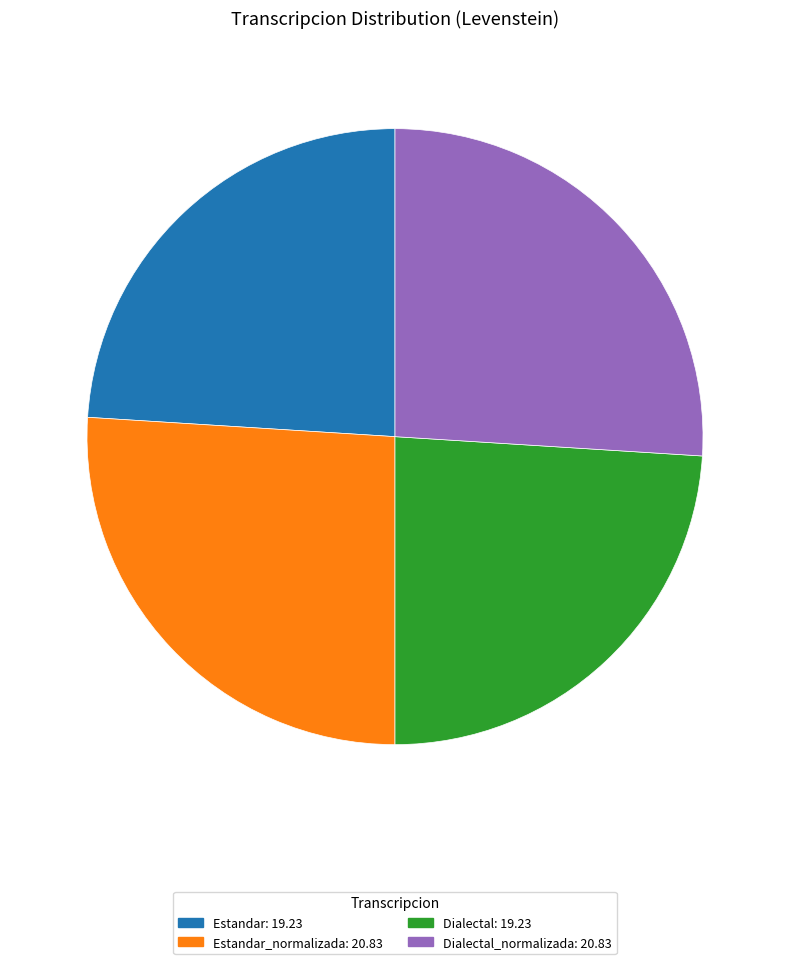

Is there a majority slice in this chart?

No